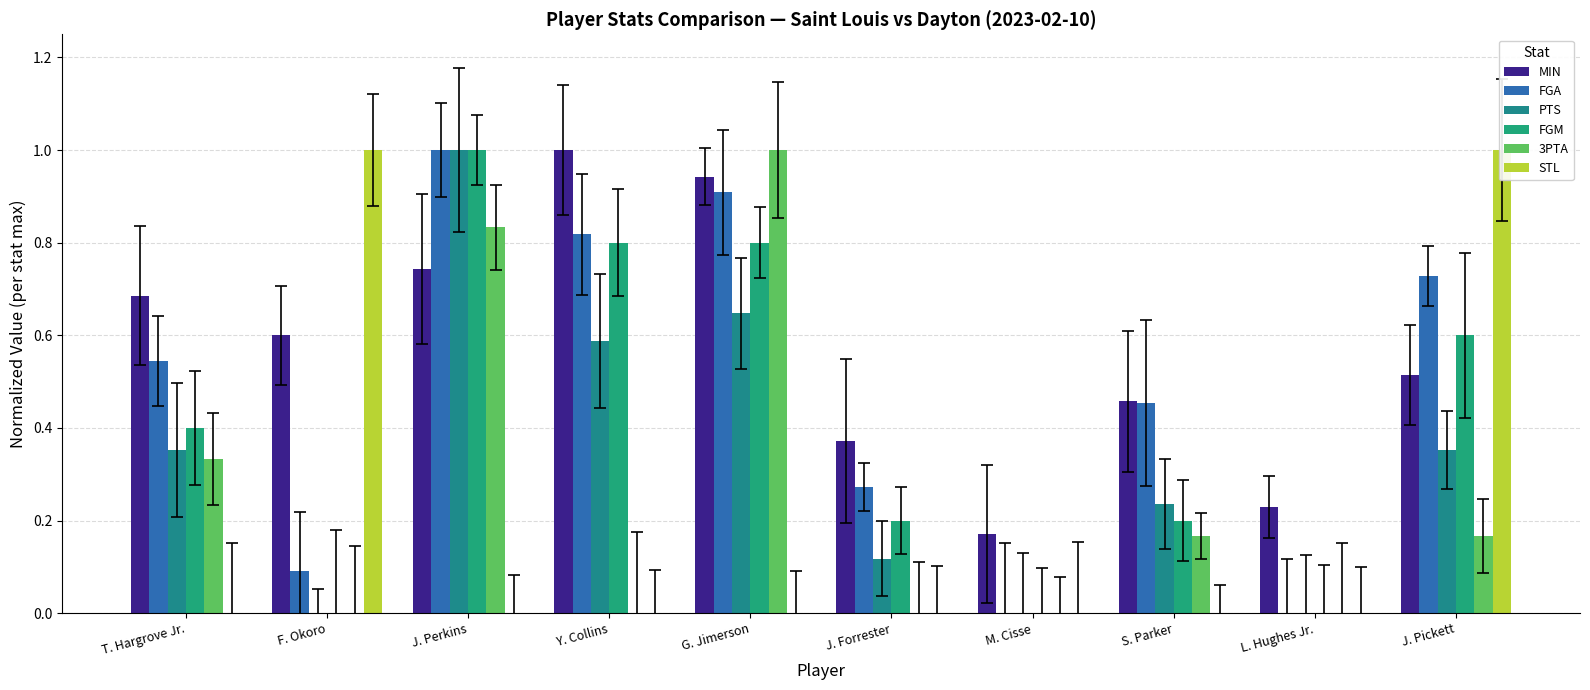

Rank the series at Y. Collins from highest to lowest value.

MIN, FGA, FGM, PTS, 3PTA, STL